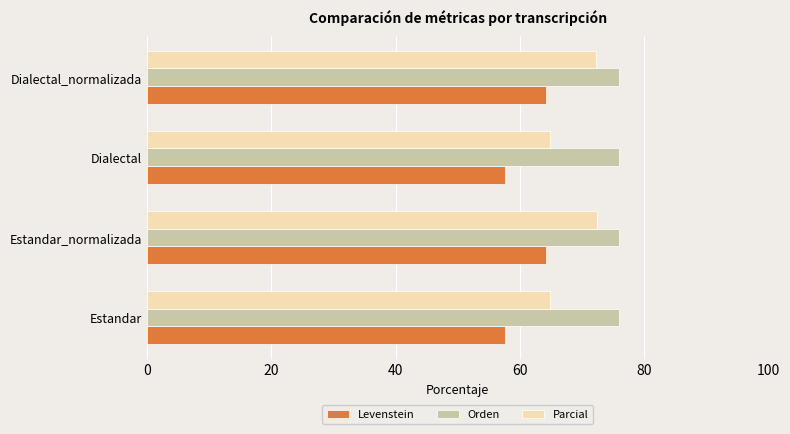

What are all the series names shown in the legend?

Levenstein, Orden, Parcial